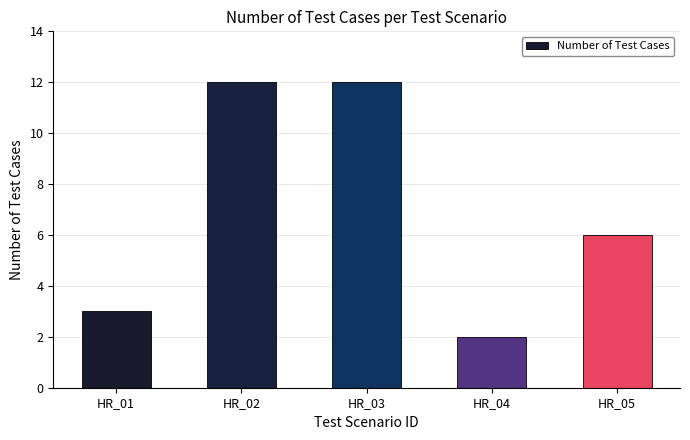

What is the approximate value at HR_03, to the nearest 10?

10